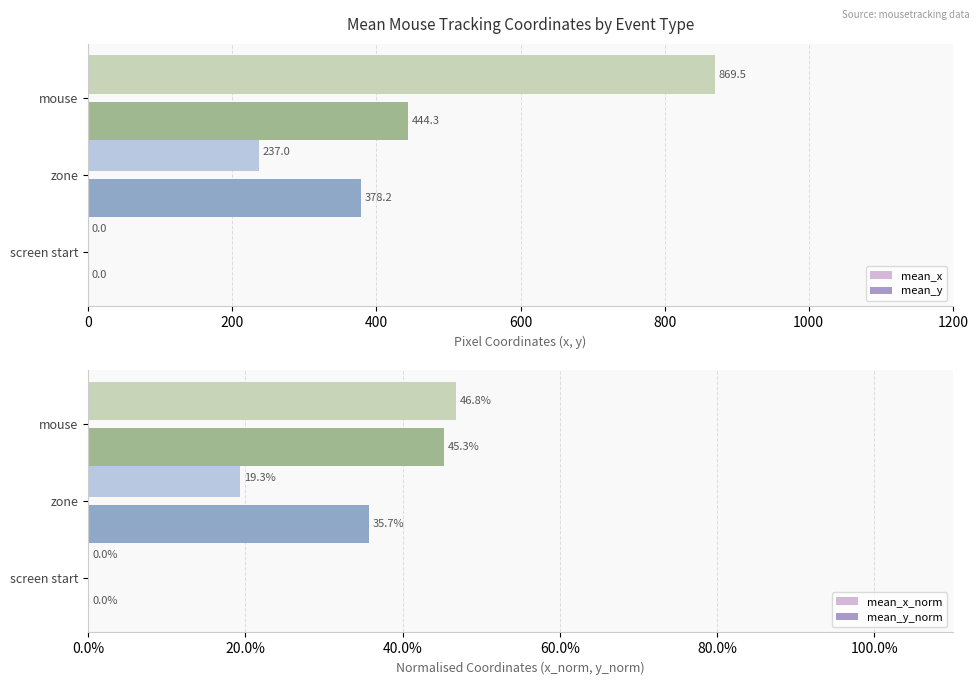

What is the sum of all mean_x values?

1106.5